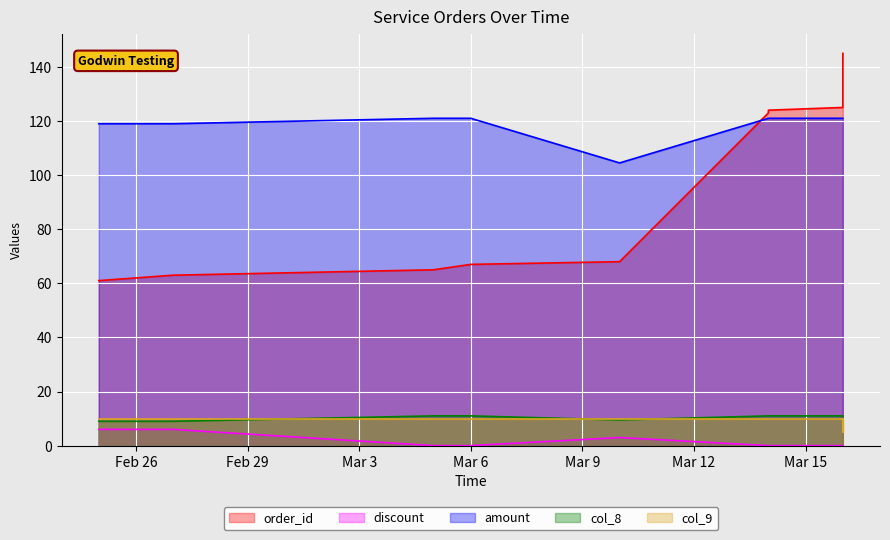

What is the difference between the highest and lowest values at 2024-03-16?

125.0